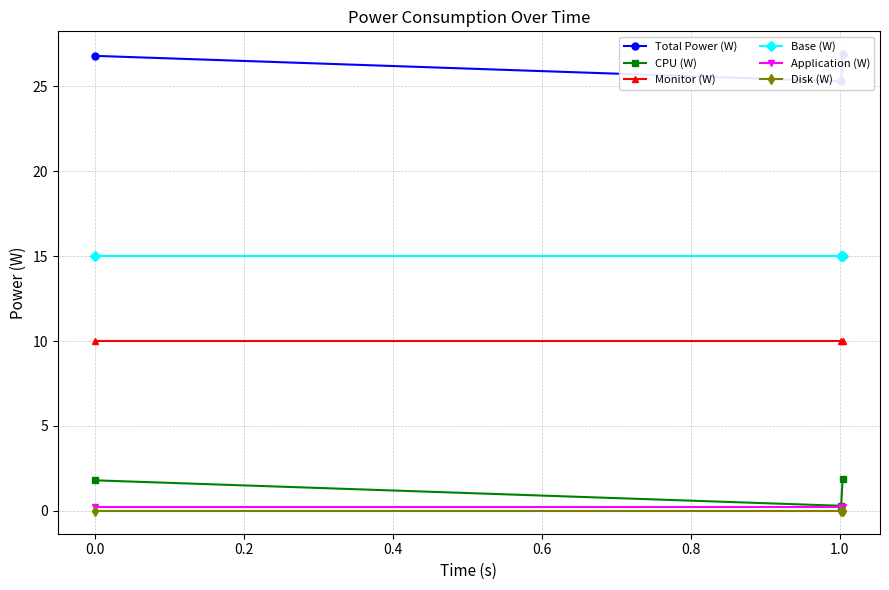

What is the highest value of the CPU (W) series?

1.9